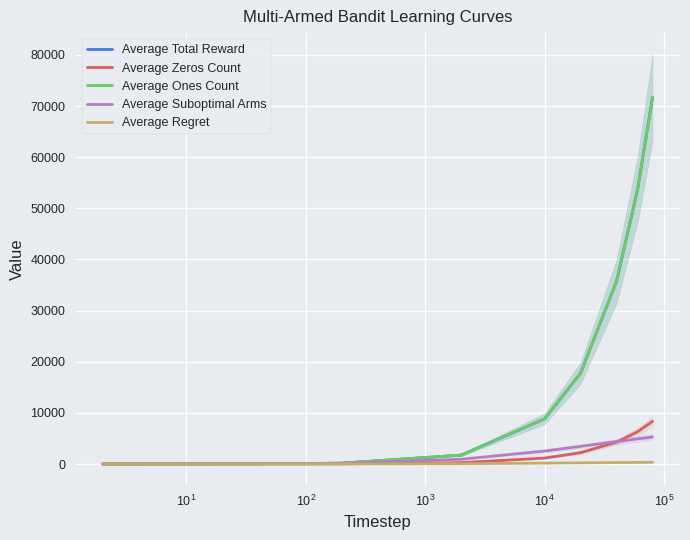

How many categories are shown in the chart?

10